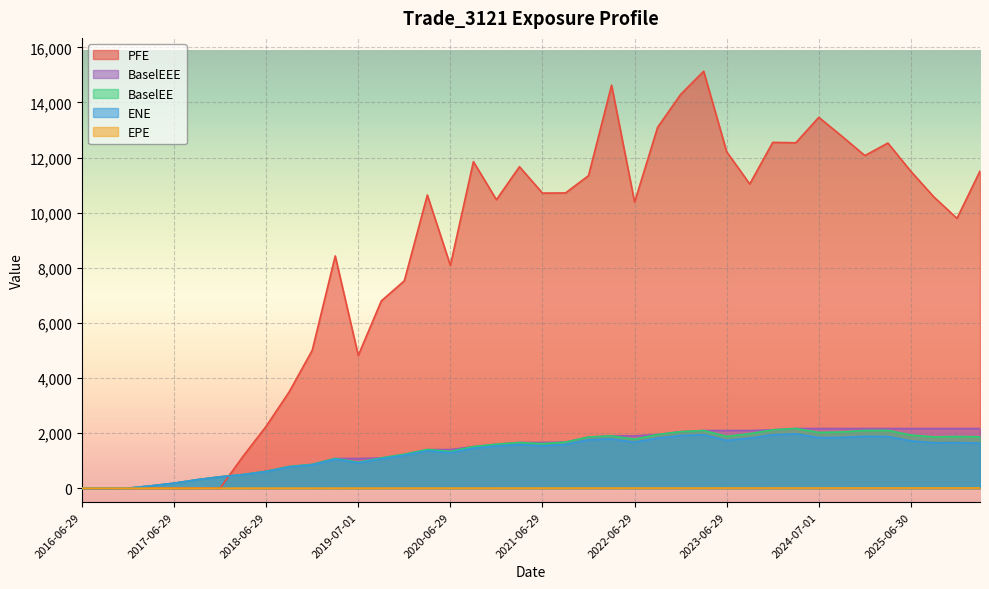

What are all the series names shown in the legend?

PFE, BaselEEE, BaselEE, ENE, EPE